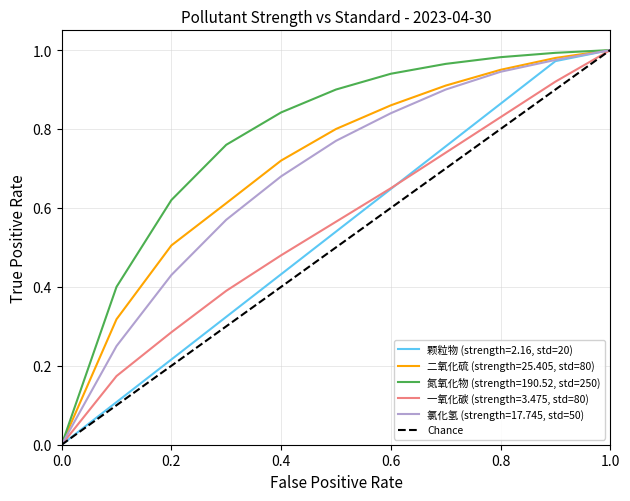

Which series has the largest total across all categories?

氮氧化物 (strength=190.52, std=250)